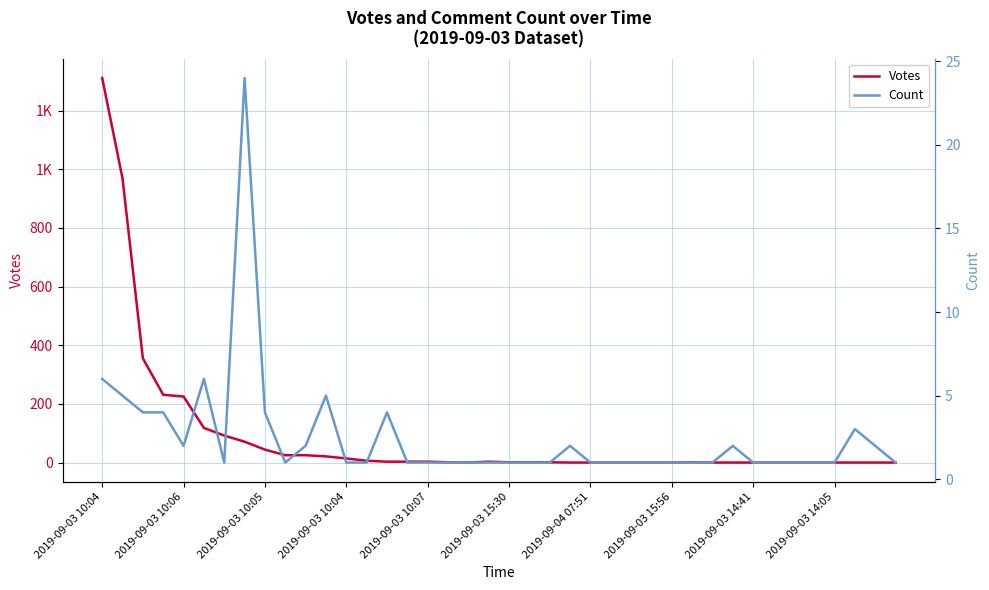

What is the difference between the second highest and second lowest values in the Votes series?

968